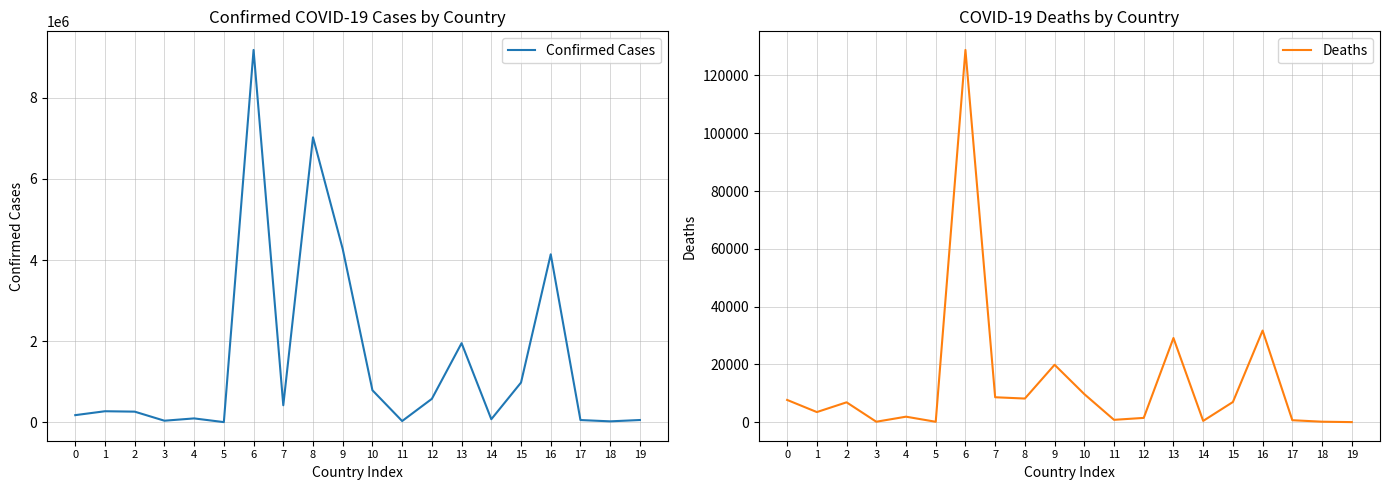

Is it true that Confirmed Cases equals 263215 at 0?

False